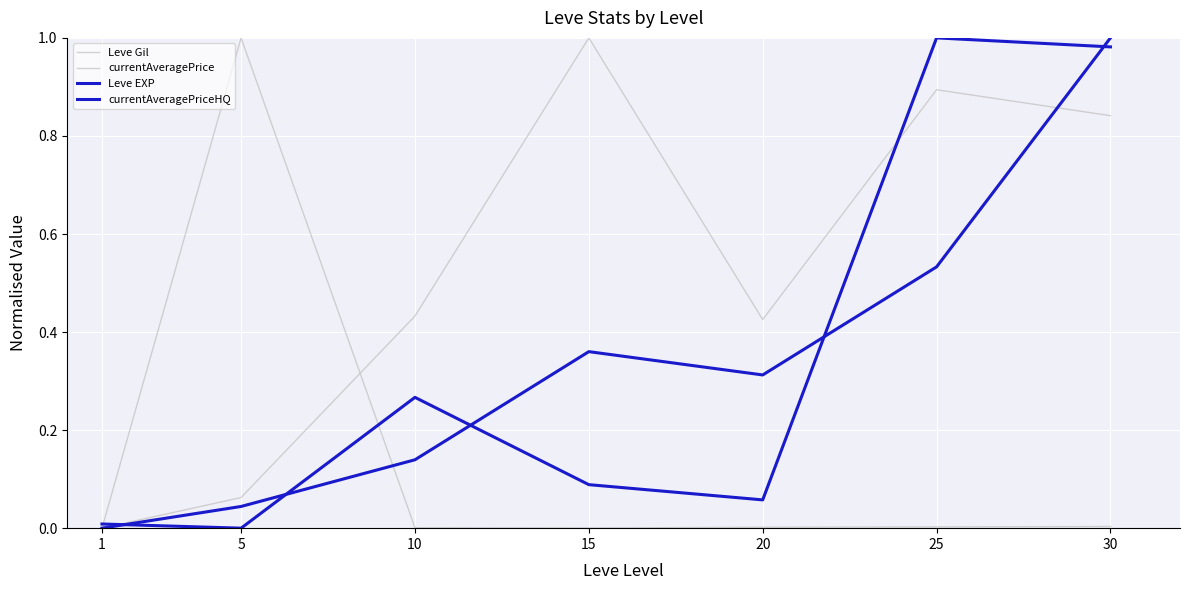

What is the total value across all series at 30?

2.8